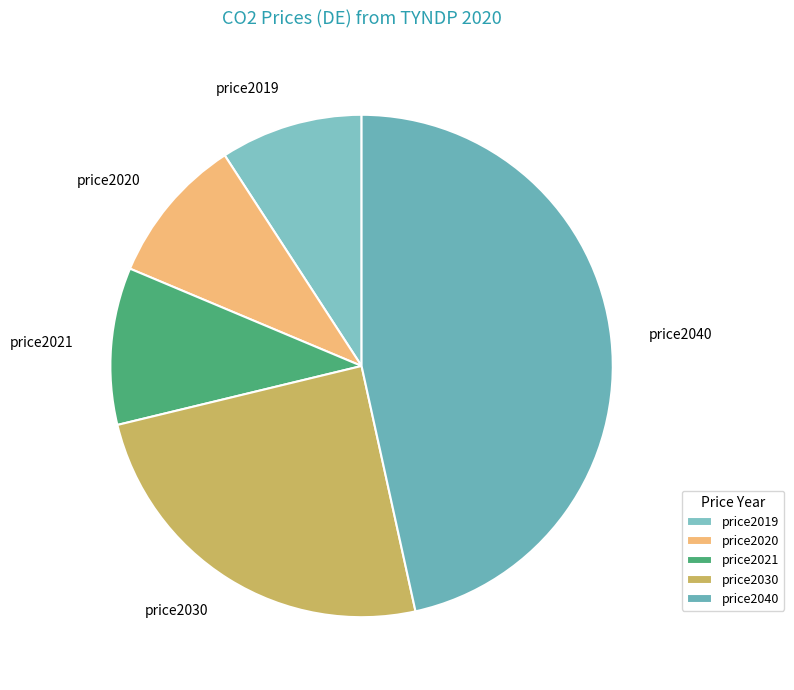

True or false: price2020 accounts for 9% of the total.

True